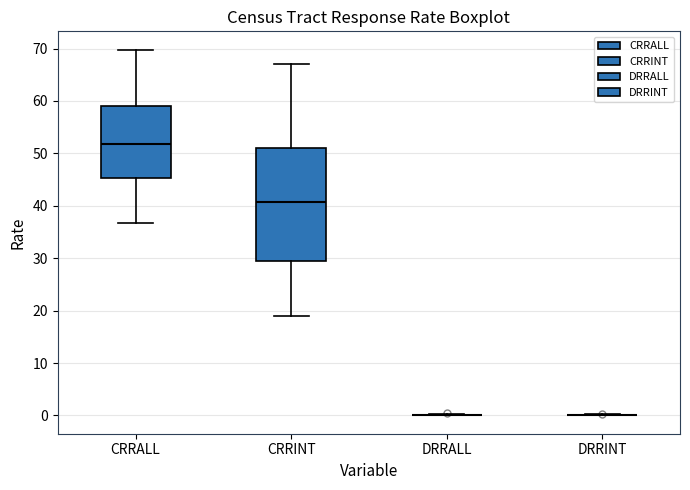

Comparing the boxes themselves (not the whiskers), which one is the tallest?

CRRINT